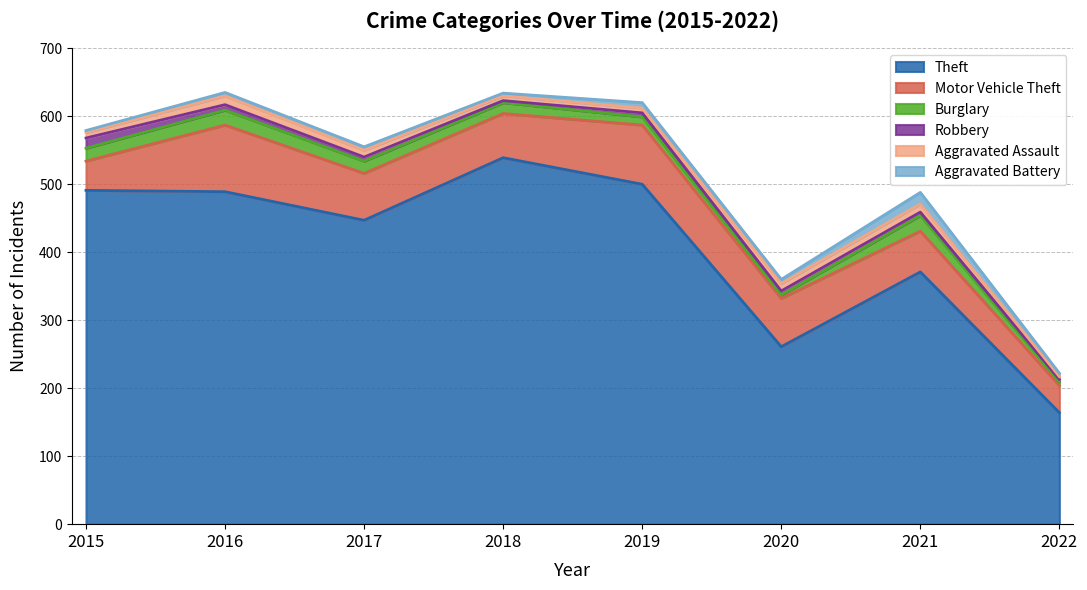

Which series has the widest spread of values?

Theft